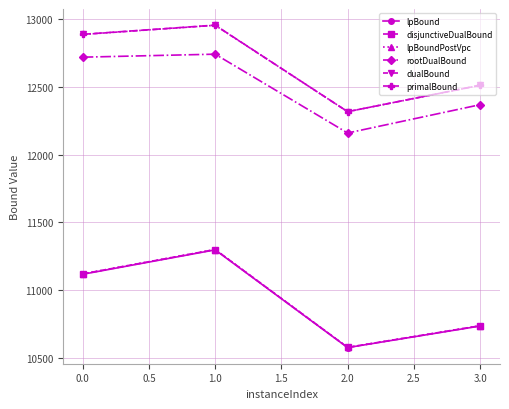

What is the difference between the lpBoundPostVpc values at 3.0 and 1.0?

563.7